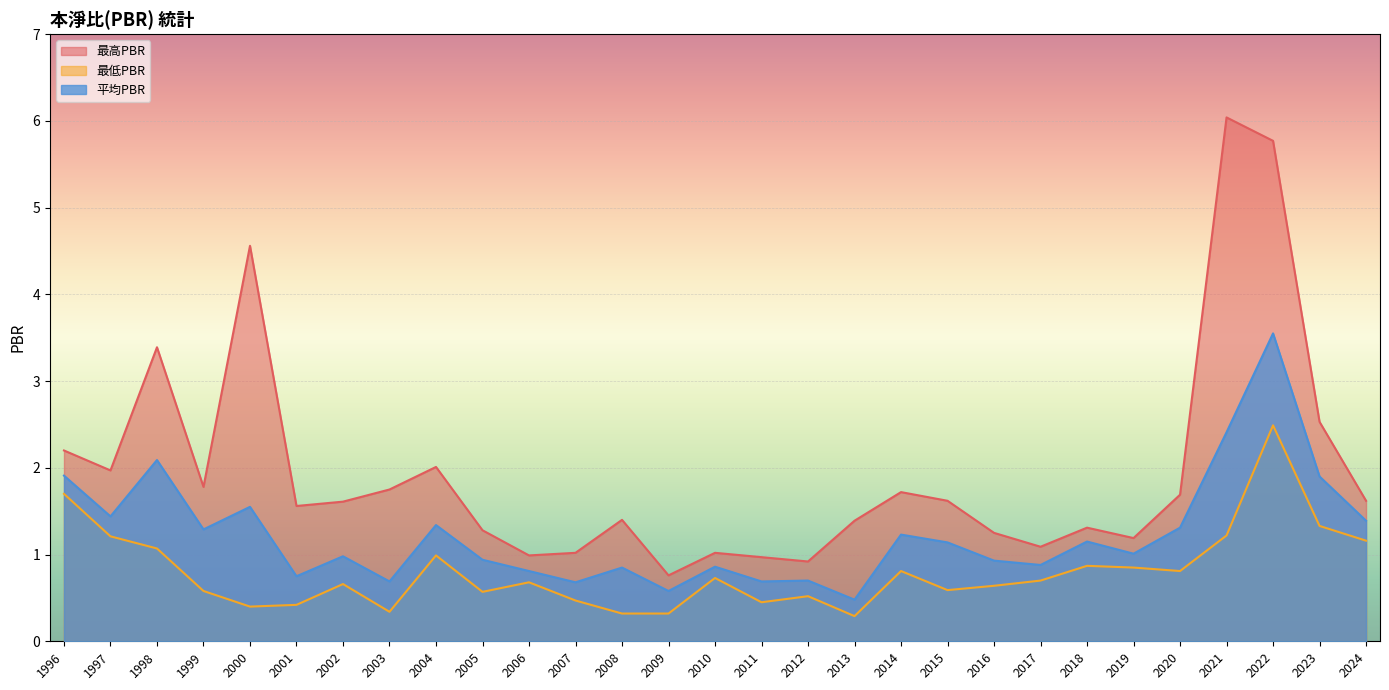

Reading left to right, extract all data points from this chart.

最高PBR: 1996=2.2	1997=2.0	1998=3.4	1999=1.8	2000=4.6	2001=1.6	2002=1.6	2003=1.8	2004=2.0	2005=1.3	2006=1.0	2007=1.0	2008=1.4	2009=0.8	2010=1.0	2011=1.0	2012=0.9	2013=1.4	2014=1.7	2015=1.6	2016=1.2	2017=1.1	2018=1.3	2019=1.2	2020=1.7	2021=6.0	2022=5.8	2023=2.5	2024=1.6
最低PBR: 1996=1.7	1997=1.2	1998=1.1	1999=0.6	2000=0.4	2001=0.4	2002=0.7	2003=0.3	2004=1.0	2005=0.6	2006=0.7	2007=0.5	2008=0.3	2009=0.3	2010=0.7	2011=0.5	2012=0.5	2013=0.3	2014=0.8	2015=0.6	2016=0.6	2017=0.7	2018=0.9	2019=0.8	2020=0.8	2021=1.2	2022=2.5	2023=1.3	2024=1.2
平均PBR: 1996=1.9	1997=1.4	1998=2.1	1999=1.3	2000=1.6	2001=0.8	2002=1.0	2003=0.7	2004=1.3	2005=0.9	2006=0.8	2007=0.7	2008=0.8	2009=0.6	2010=0.9	2011=0.7	2012=0.7	2013=0.5	2014=1.2	2015=1.1	2016=0.9	2017=0.9	2018=1.1	2019=1.0	2020=1.3	2021=2.4	2022=3.5	2023=1.9	2024=1.4